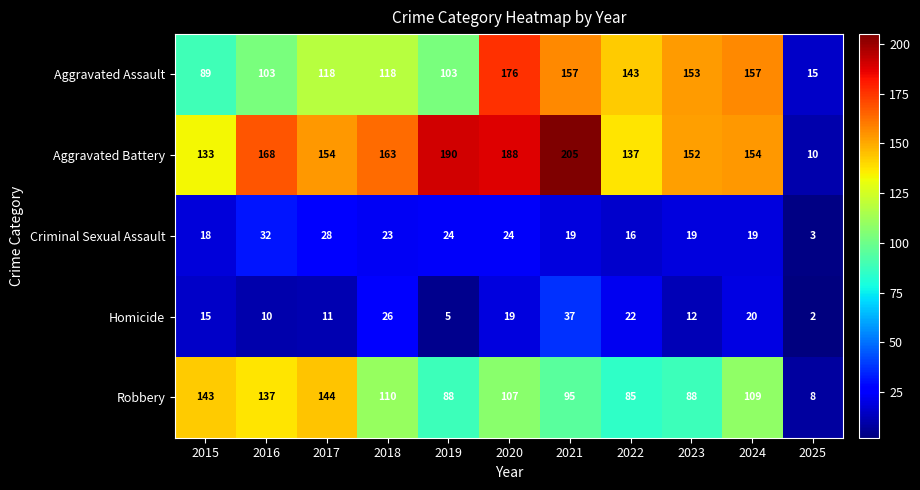

What is the spread (max minus min) of values at 2022?

127